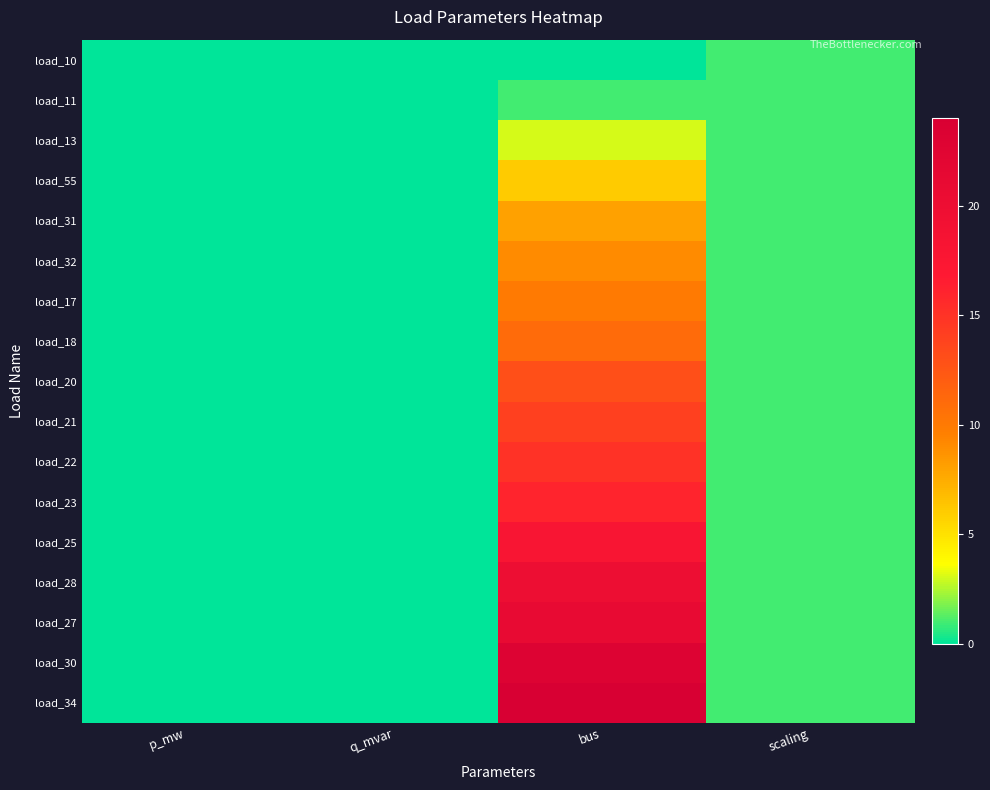

What is the greatest value displayed?

24.0